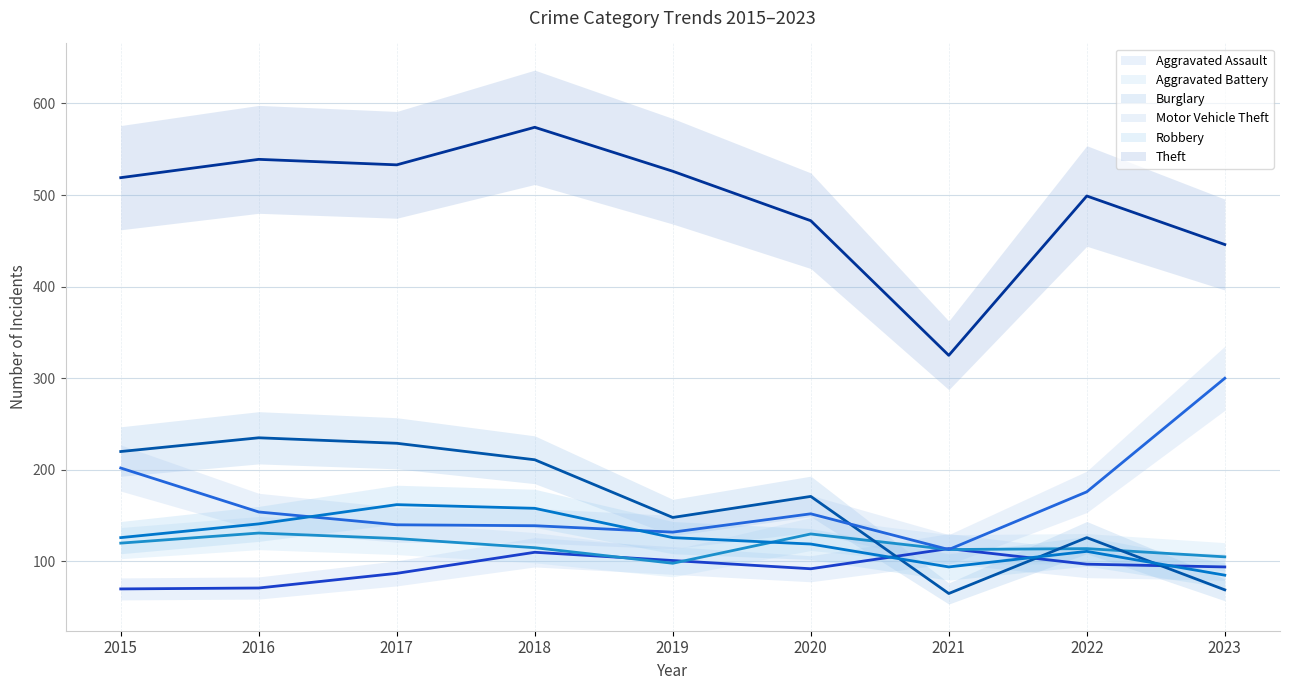

What is the sum of the Motor Vehicle Theft values at 2023 and 2016?

454